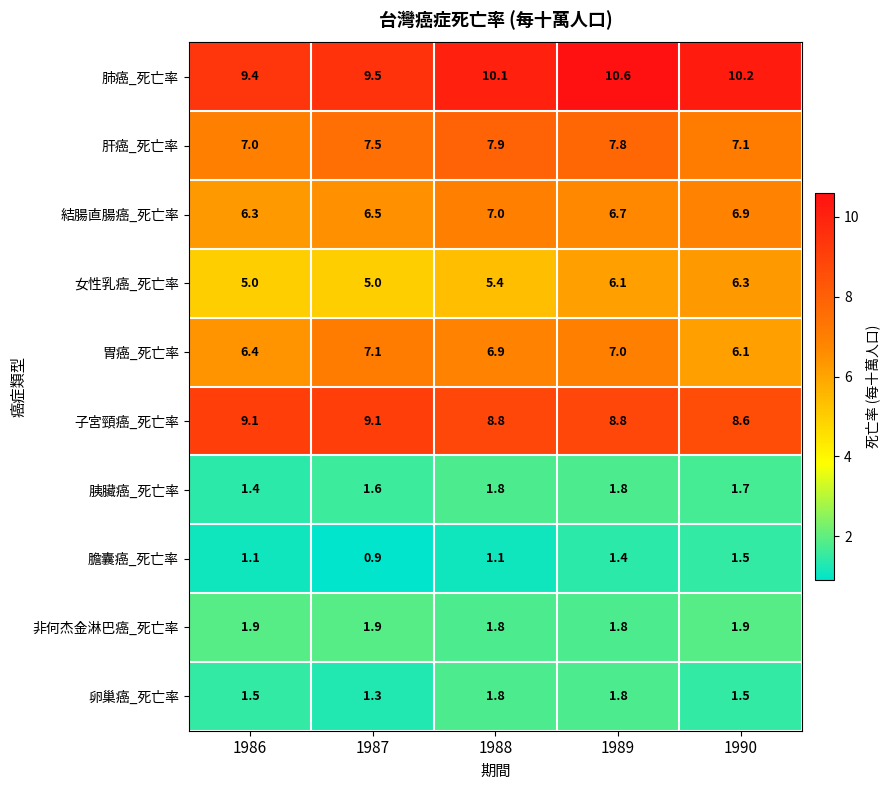

At which category is the sum across all series the highest?

1989